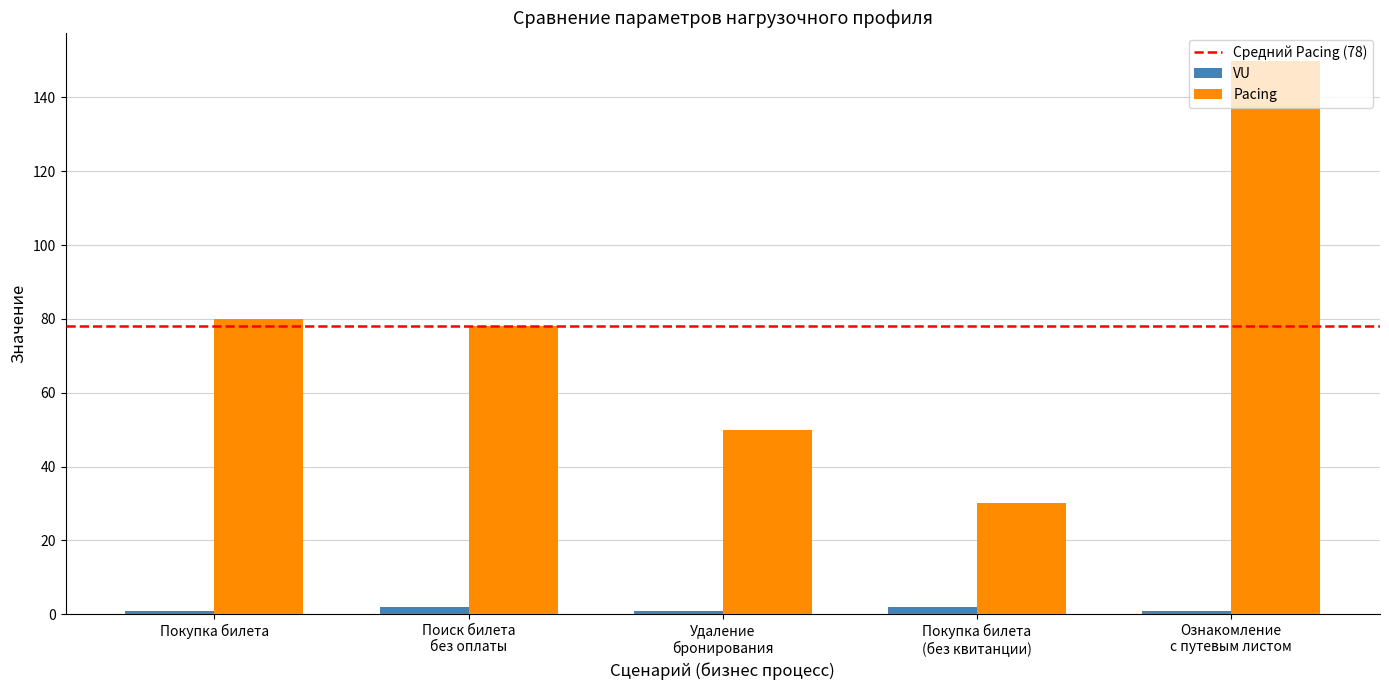

Which series has the widest spread of values?

Pacing